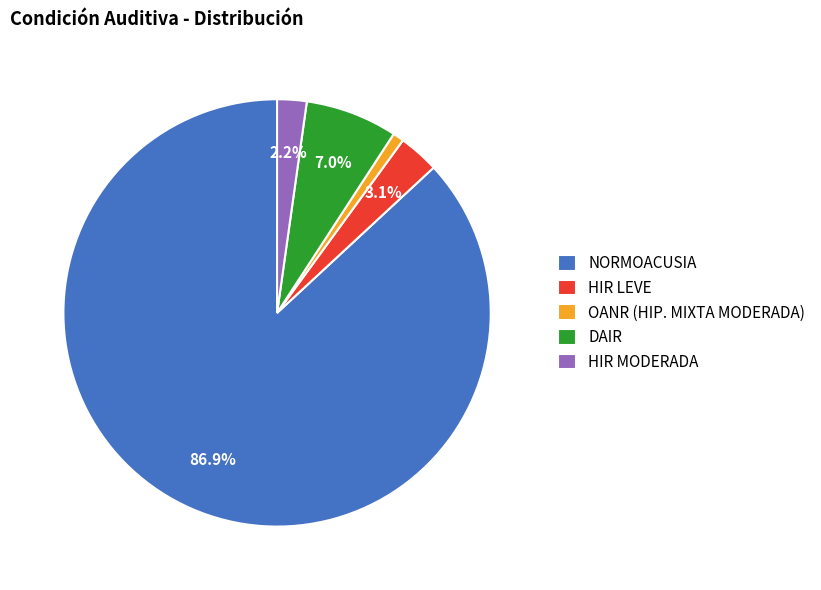

Approximately how many times larger is the value at OANR (HIP. MIXTA MODERADA) compared to DAIR?

0.1